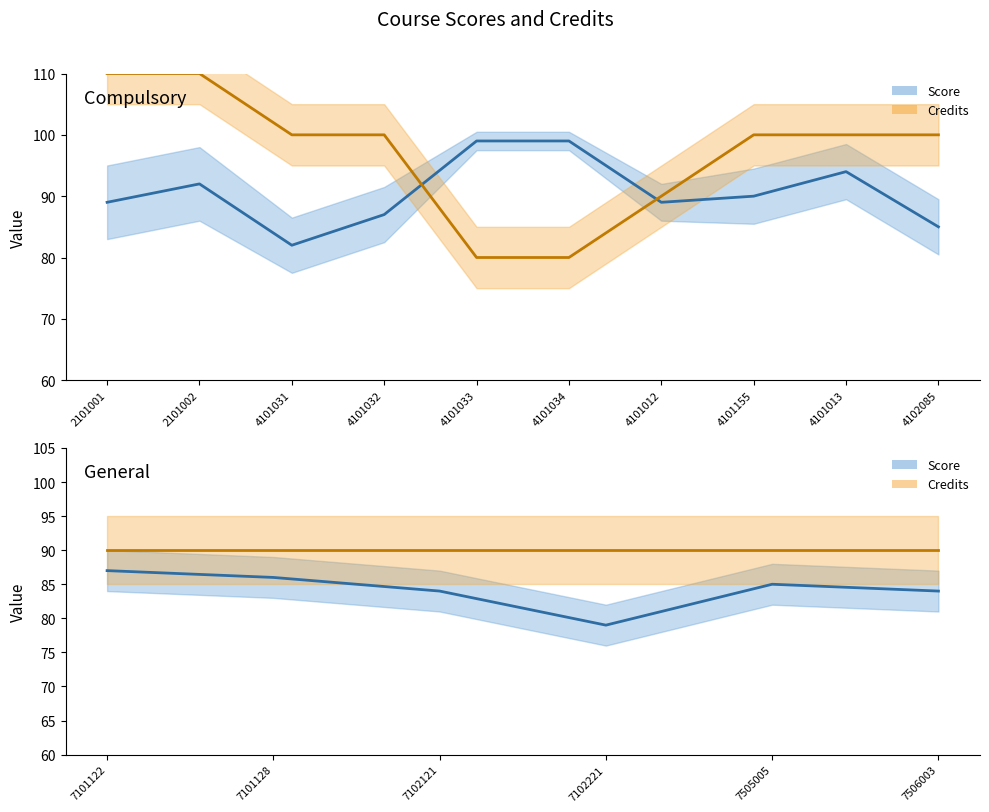

True or false: Credits and Score cross at least once.

False